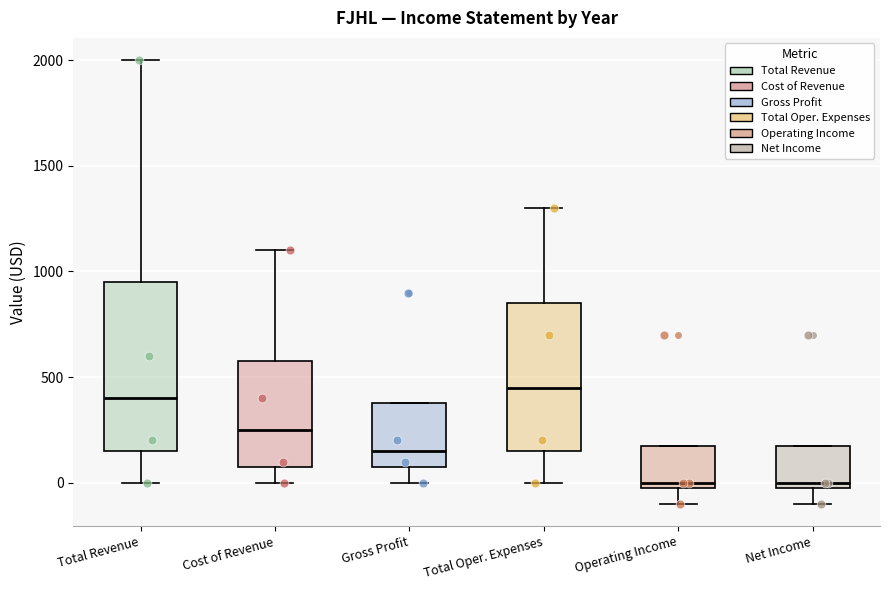

Which box is the tallest, from its lower edge to its upper edge?

Total Revenue